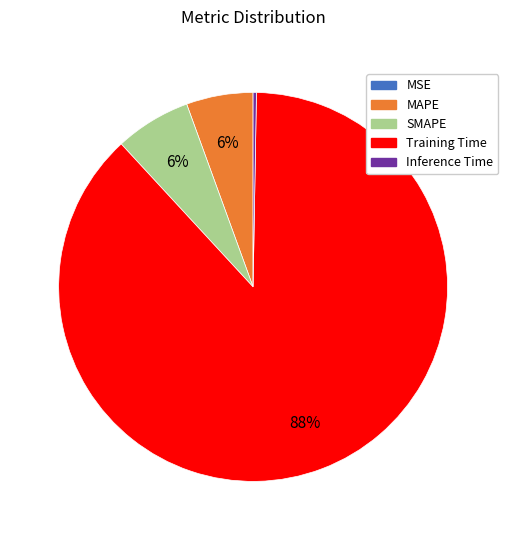

Does SMAPE account for over 50% of the chart?

No